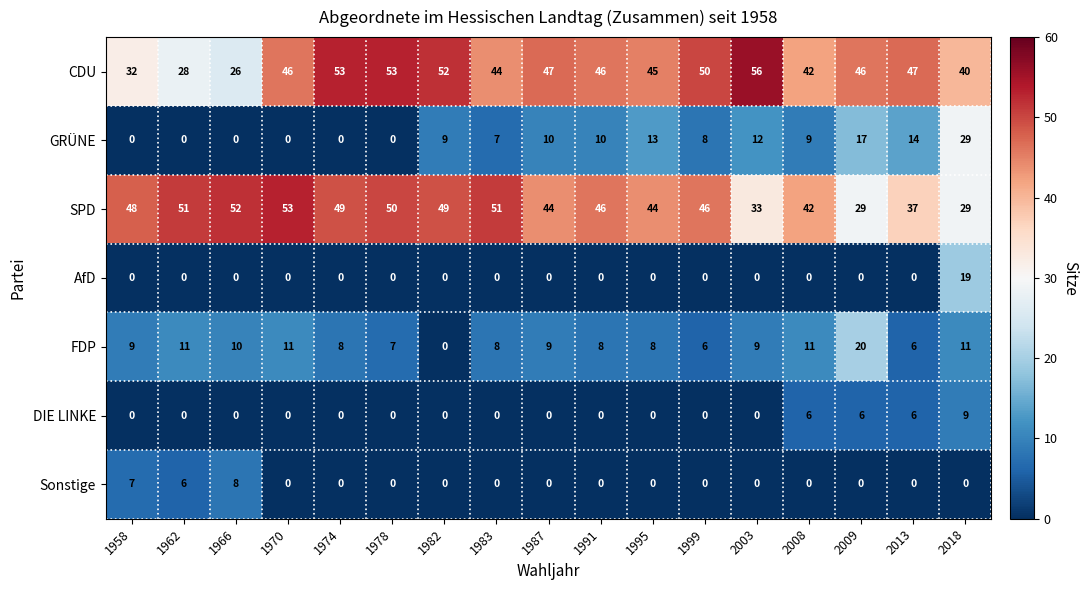

Count the number of categories in the chart.

17